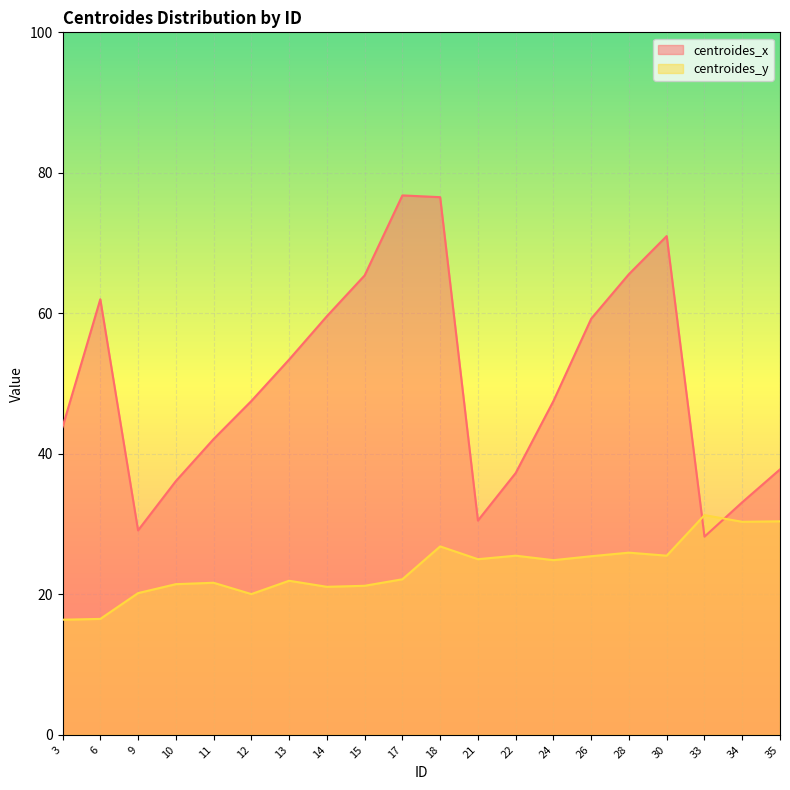

Is the value of centroides_y at 30 greater than the value of centroides_x at 18?

No